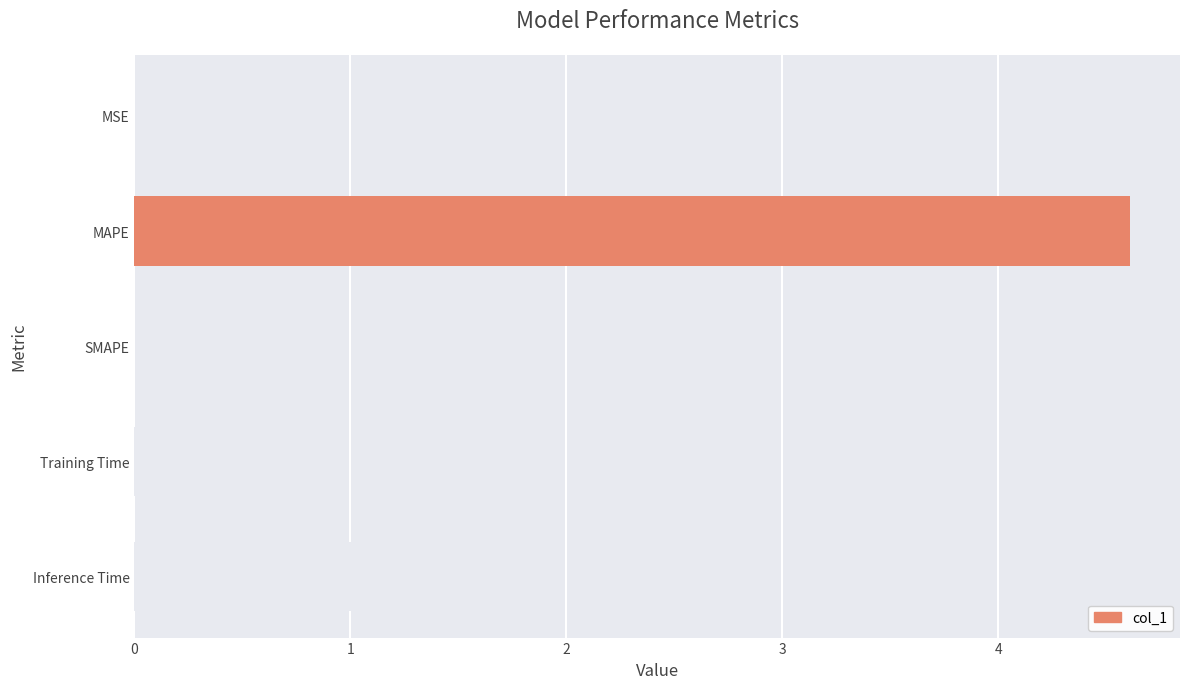

Where is the data nearest to the value 2?

Inference Time